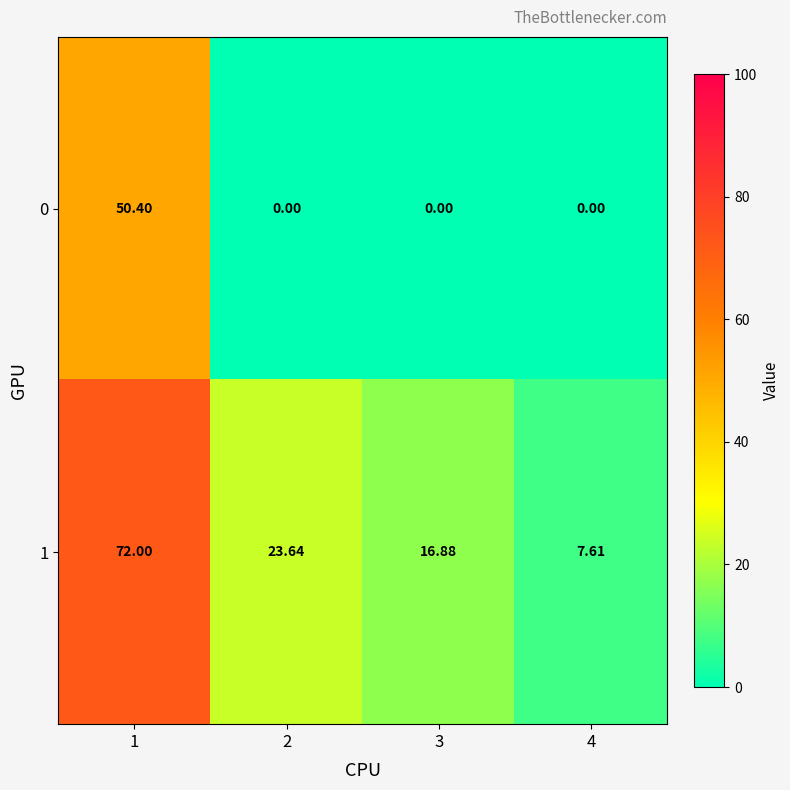

Which series changed the most between 2 and 3?

1